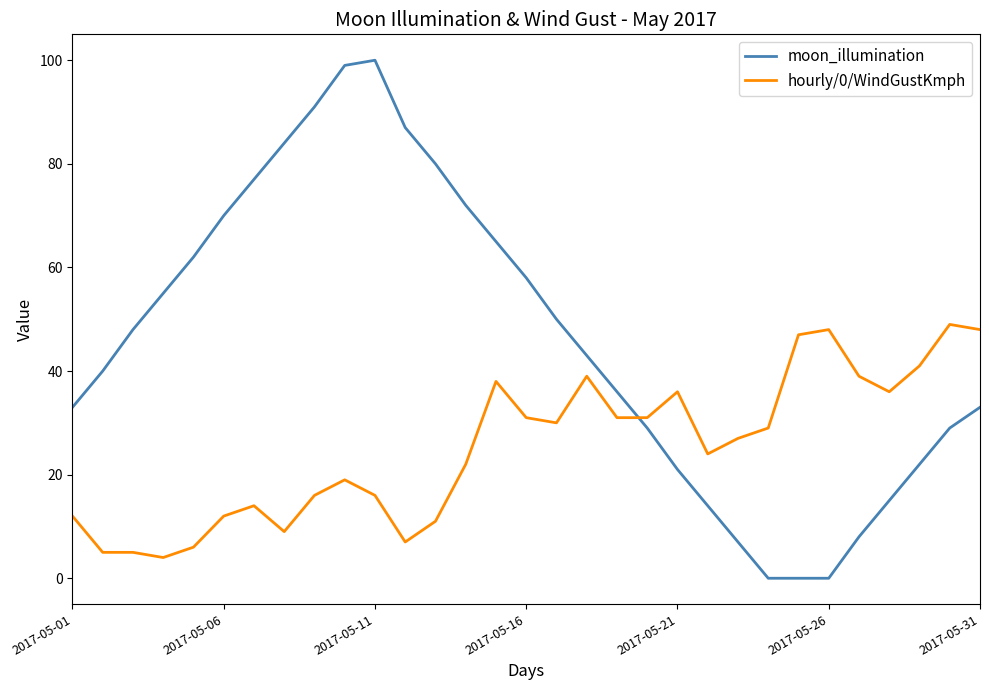

How many intersections are there between moon_illumination and hourly/0/WindGustKmph?

1